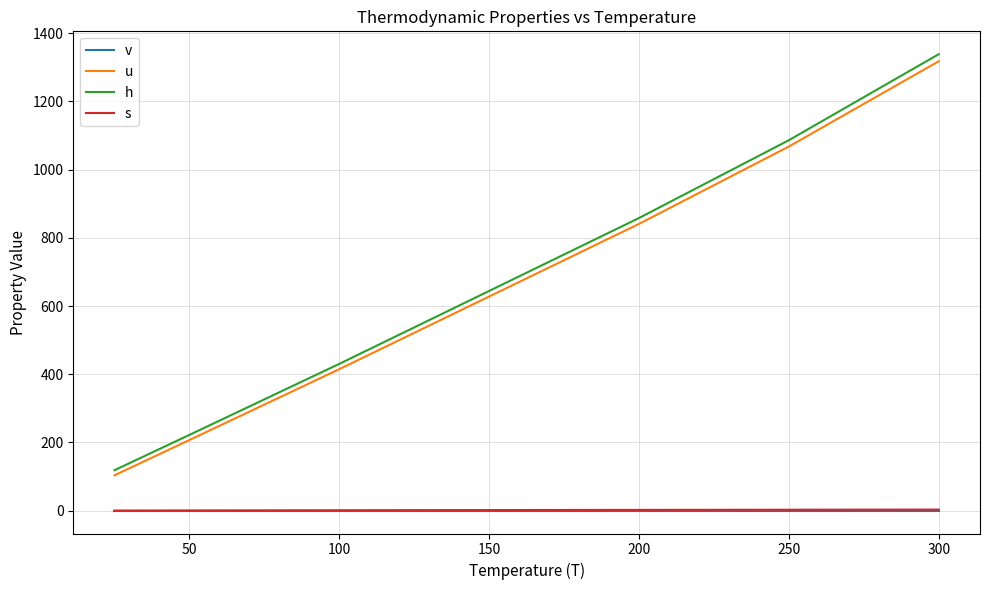

Which series has the widest spread of values?

h